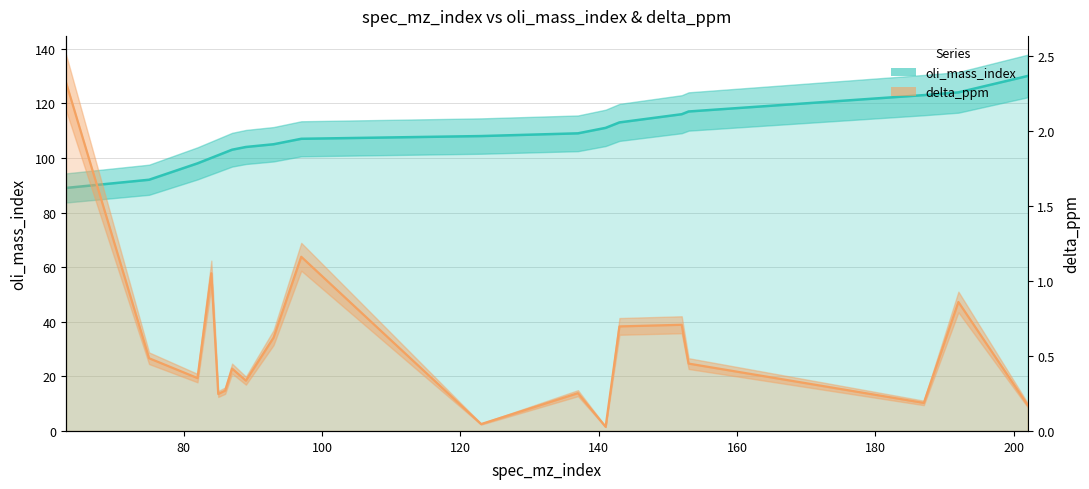

True or false: oli_mass_index and delta_ppm cross at least once.

False